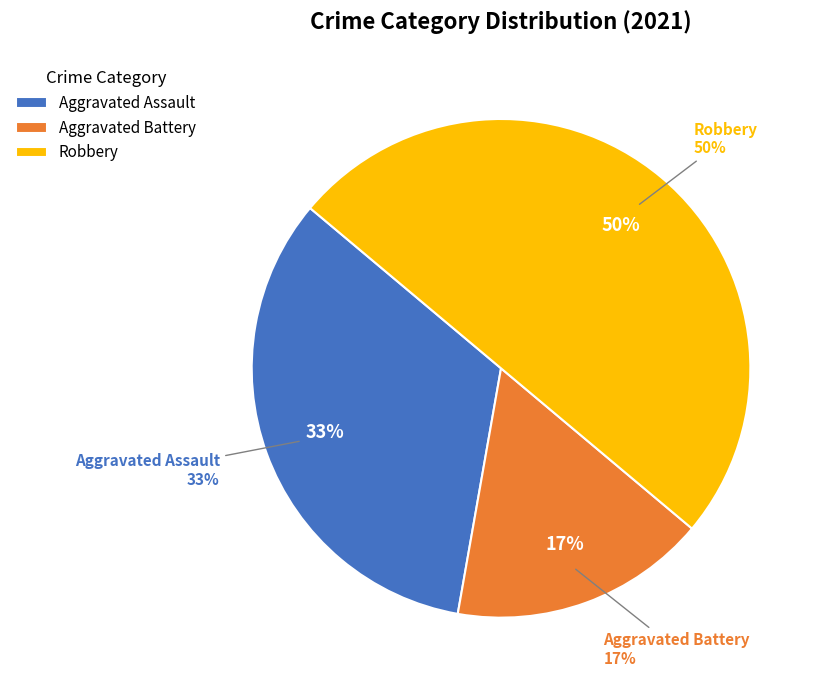

The Aggravated Battery slice represents 9% of the pie. True or false?

False